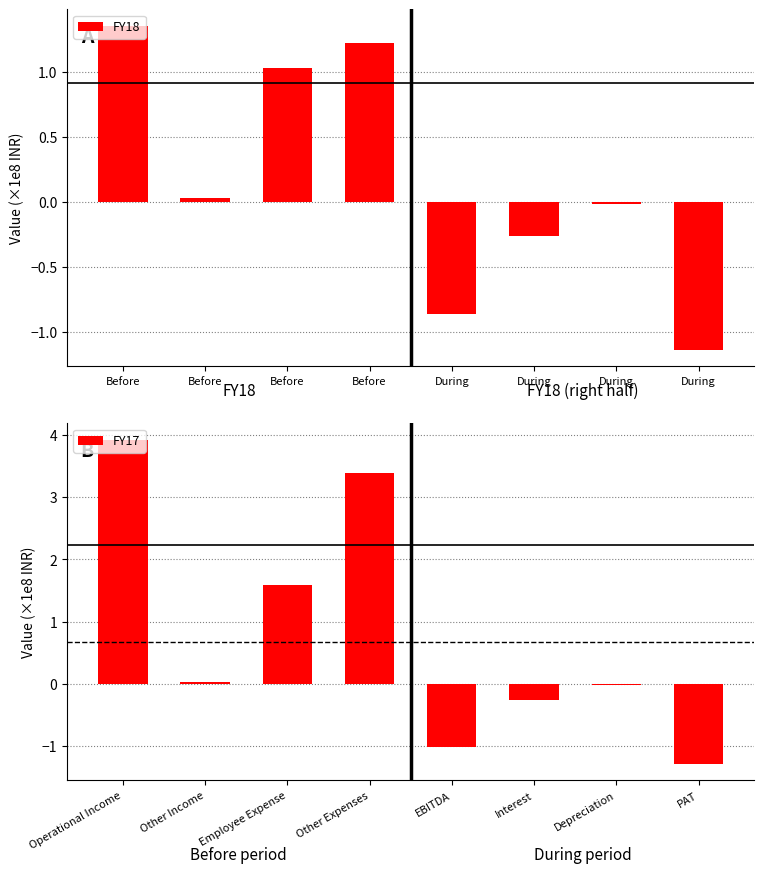

What is the difference between the maximum and second lowest values in the FY17 series?

5.0